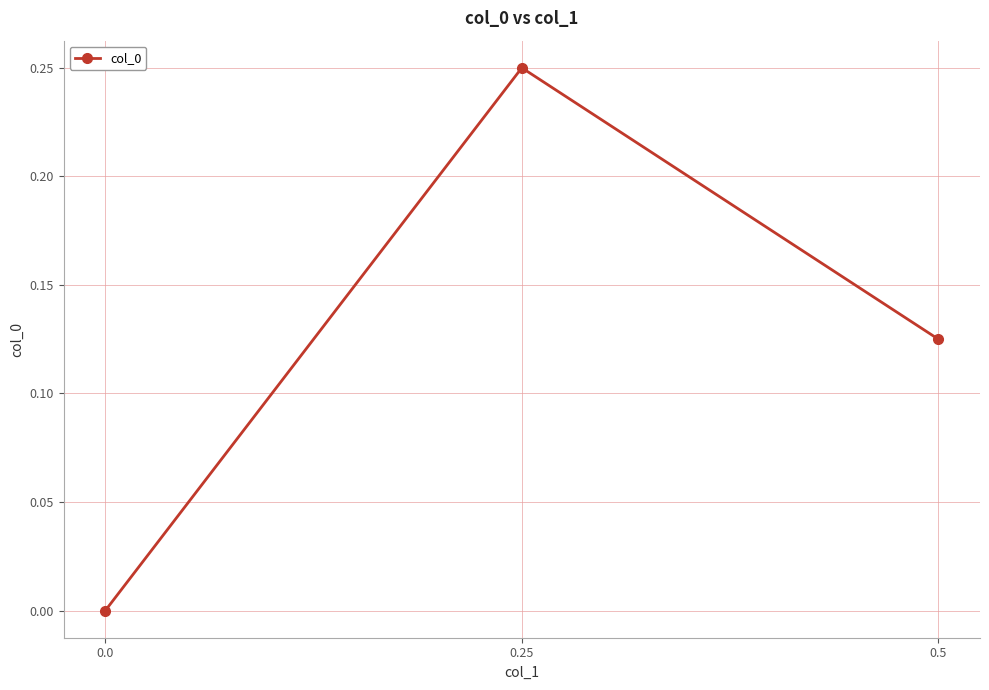

At which category does the chart reach its peak across all series?

0.25